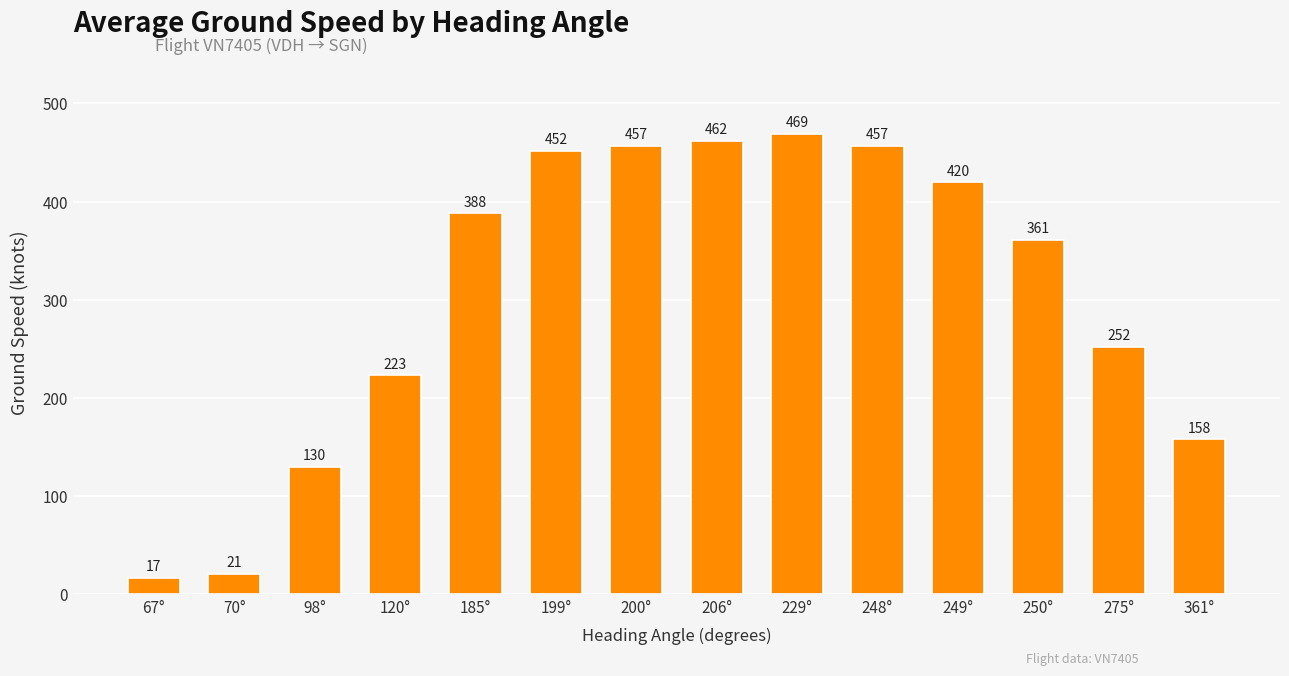

What is the label of the 8th bar from the left?

206°